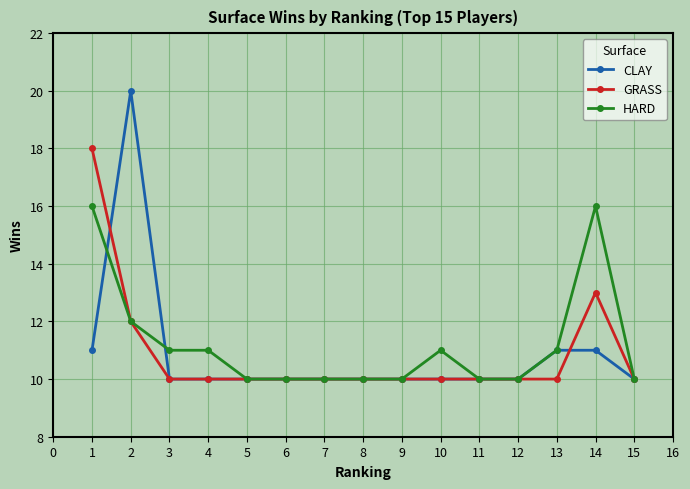

Count the number of data series in this chart.

3